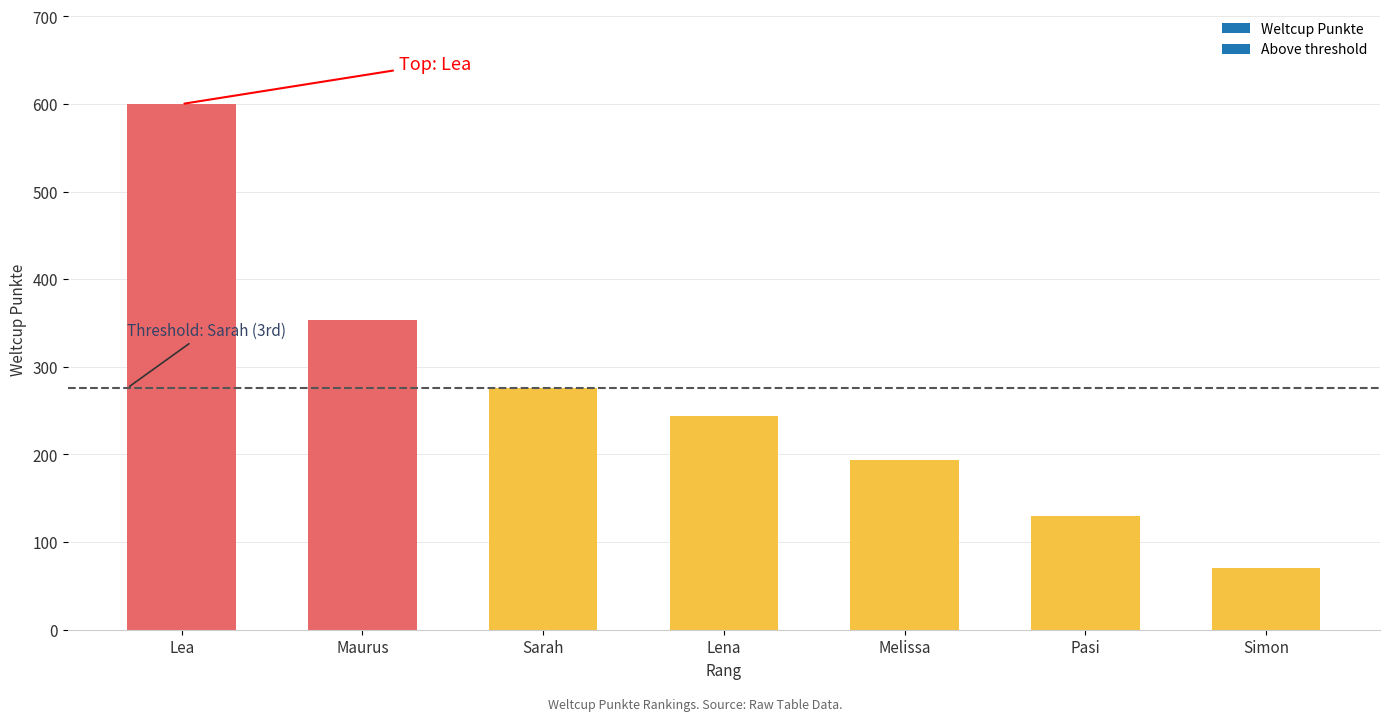

How many values exceed 244?

3